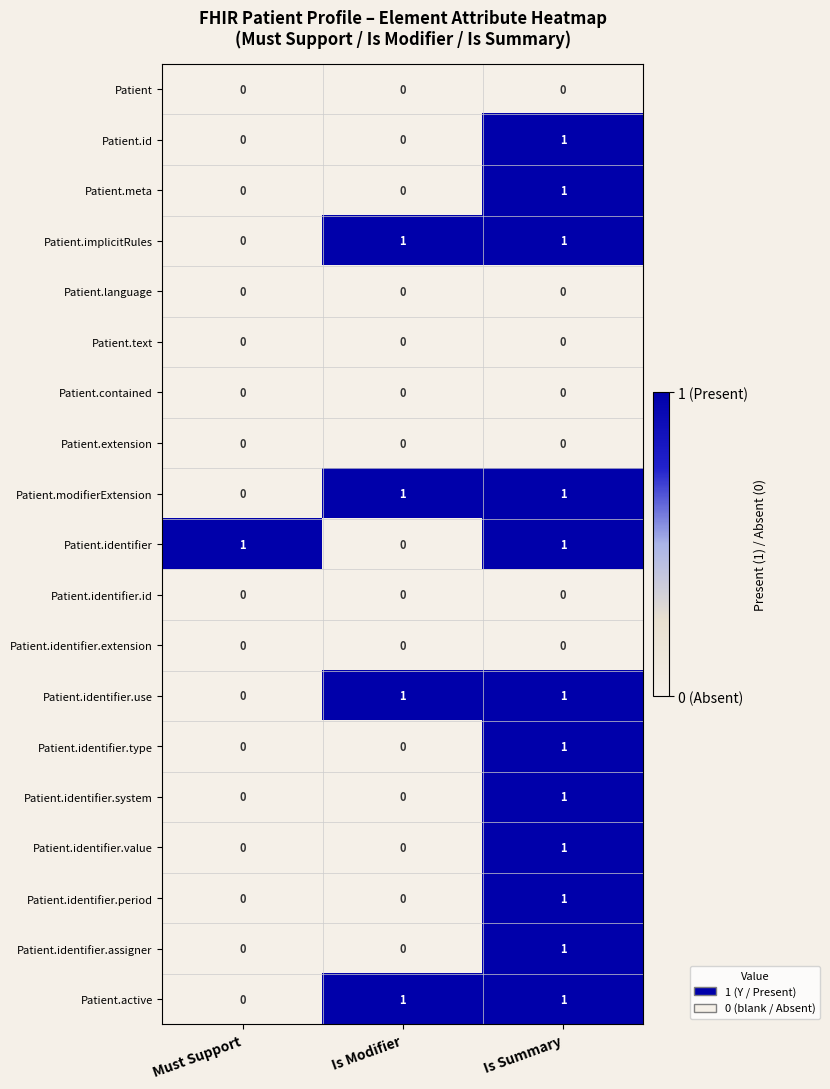

Is the value of Patient.identifier.value at Is Modifier greater than the value of Patient.modifierExtension at Is Modifier?

No